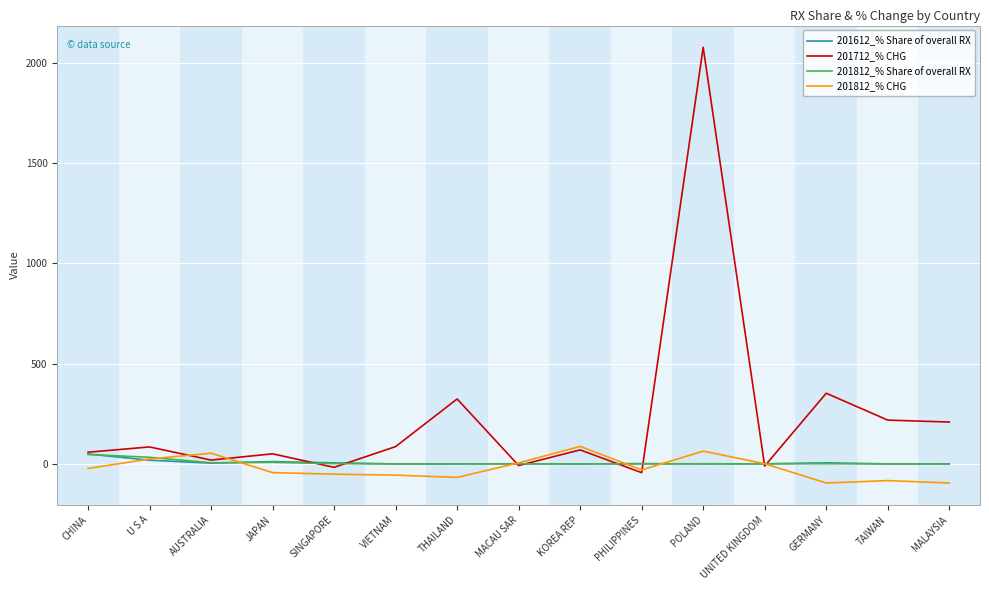

At which category is the sum across all series the highest?

POLAND